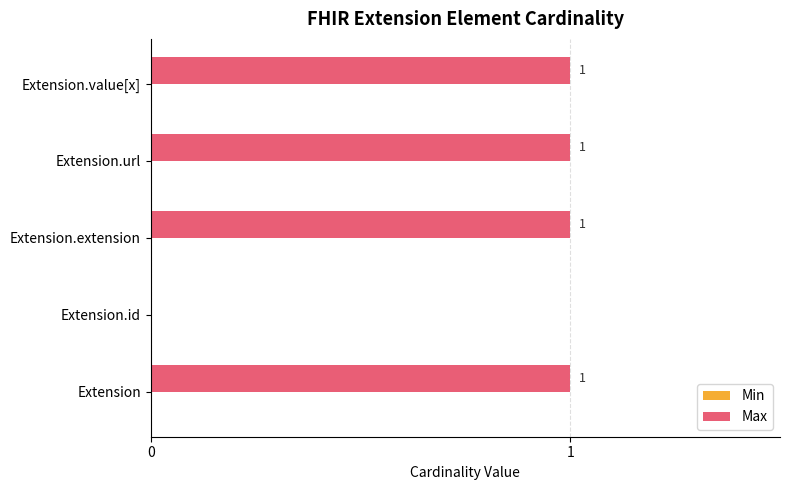

What is the ratio of the value at Extension.url to the value at Extension?

1.0